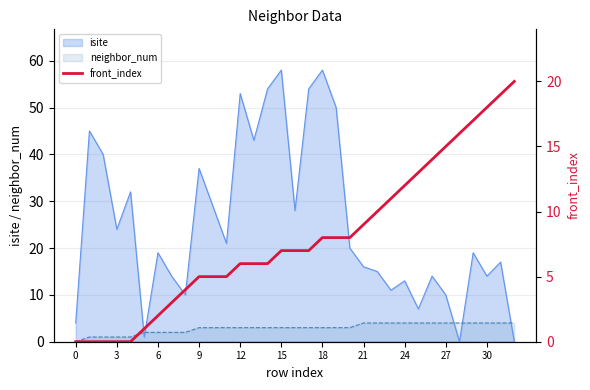

Is it true that the value at 12 is -14?

False